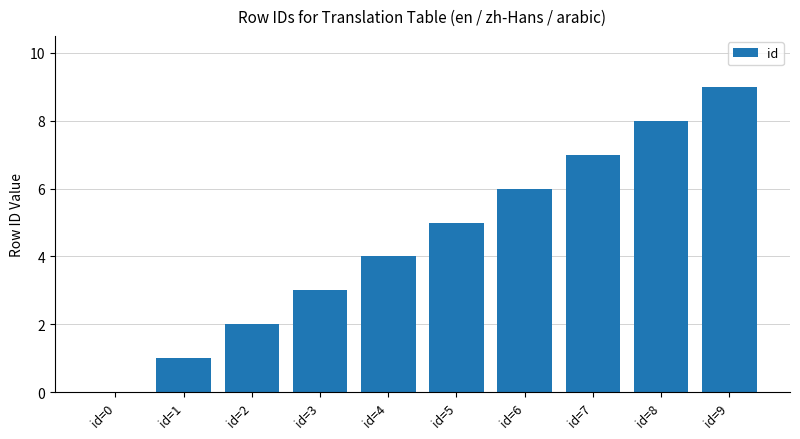

Is it true that the value at id=9 is 9?

True